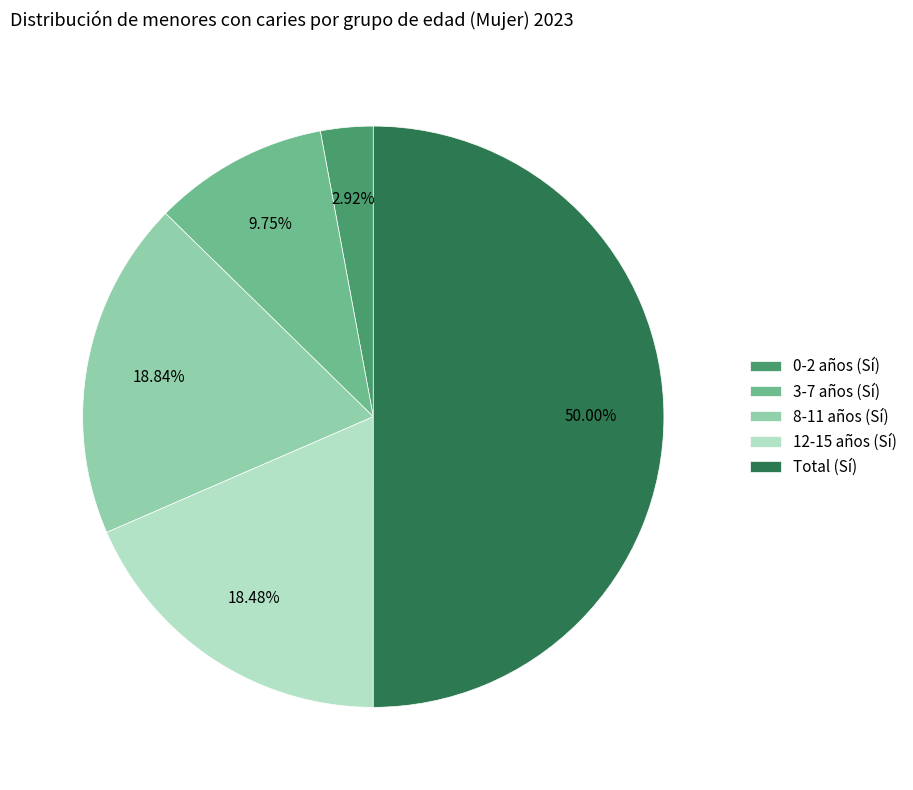

To the nearest percent, what is the difference between the 3-7 and 12-15 slice percentages?

9%